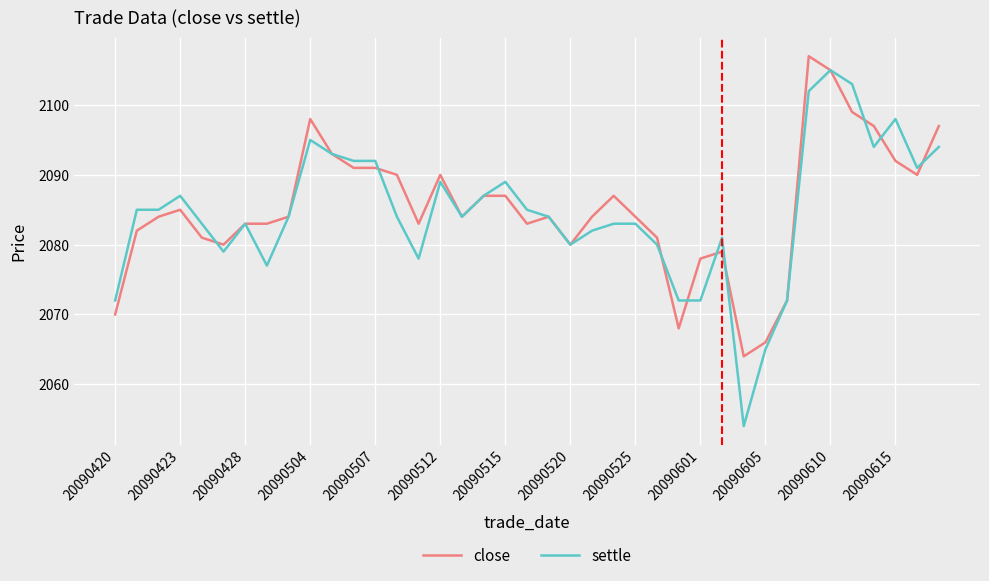

Reading left to right, extract all data points from this chart.

close: 2070	2082	2084	2085	2081	2080	2083	2083	2084	2098	2093	2091	2091	2090	2083	2090	2084	2087	2087	2083	2084	2080	2084	2087	2084	2081	2068	2078	2079	2064	2066	2072	2107	2105	2099	2097	2092	2090	2097
settle: 2072	2085	2085	2087	2083	2079	2083	2077	2084	2095	2093	2092	2092	2084	2078	2089	2084	2087	2089	2085	2084	2080	2082	2083	2083	2080	2072	2072	2081	2054	2065	2072	2102	2105	2103	2094	2098	2091	2094